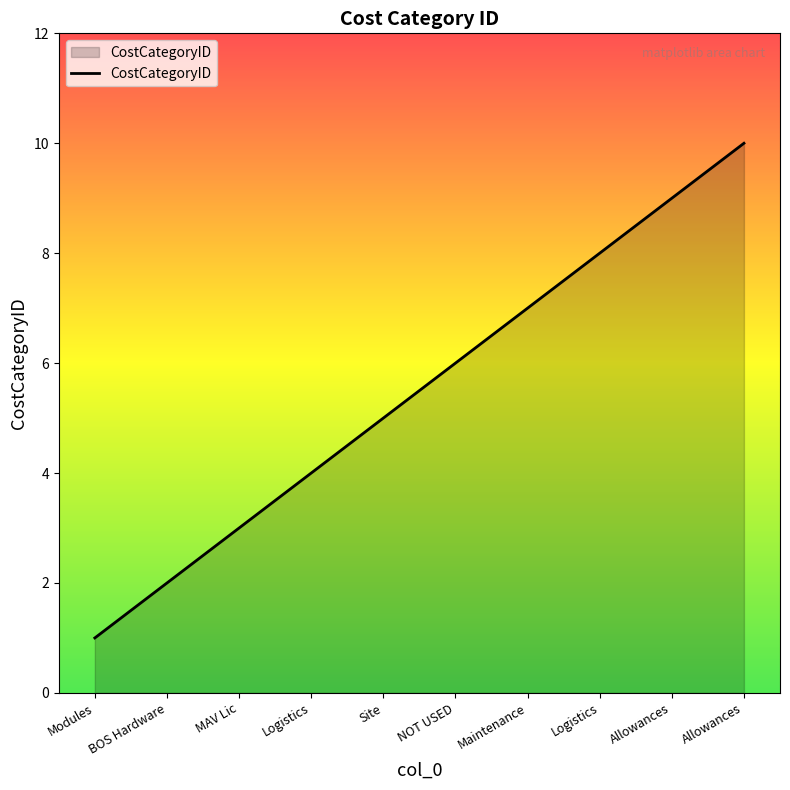

Is it true that the value at Logistics is 8?

True